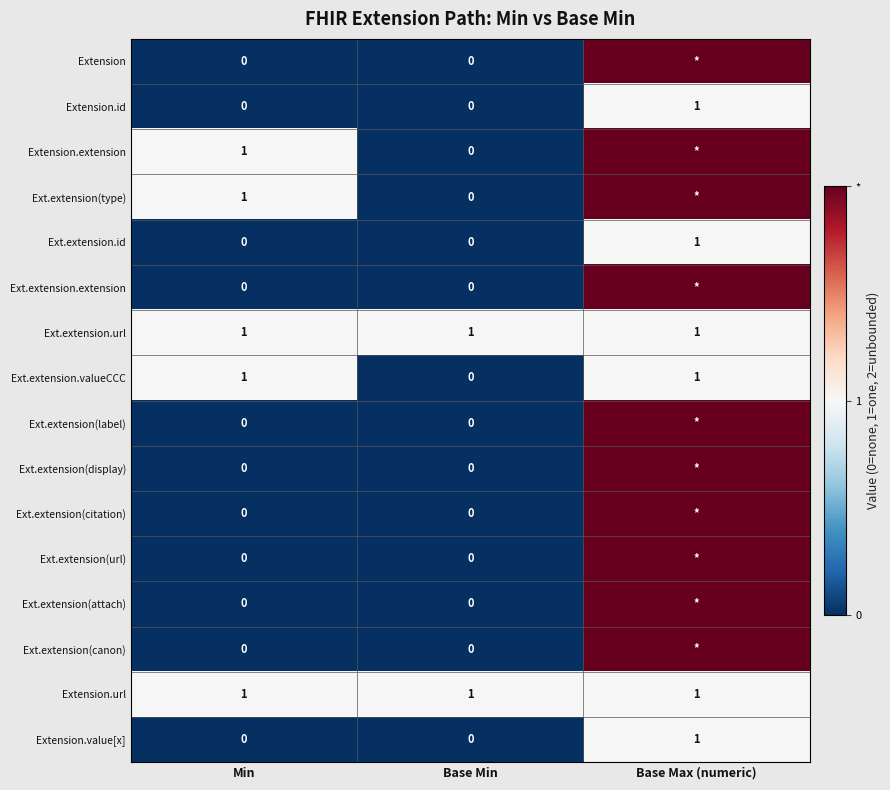

At which label does Extension.value[x] reach its peak?

Base Max (numeric)